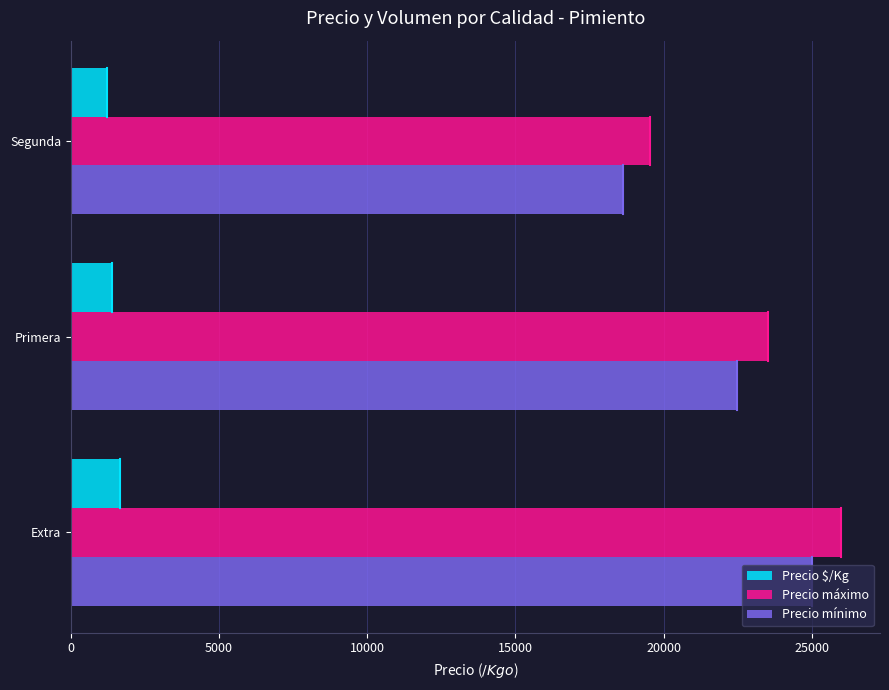

What is the highest value of the Precio máximo series?

26000